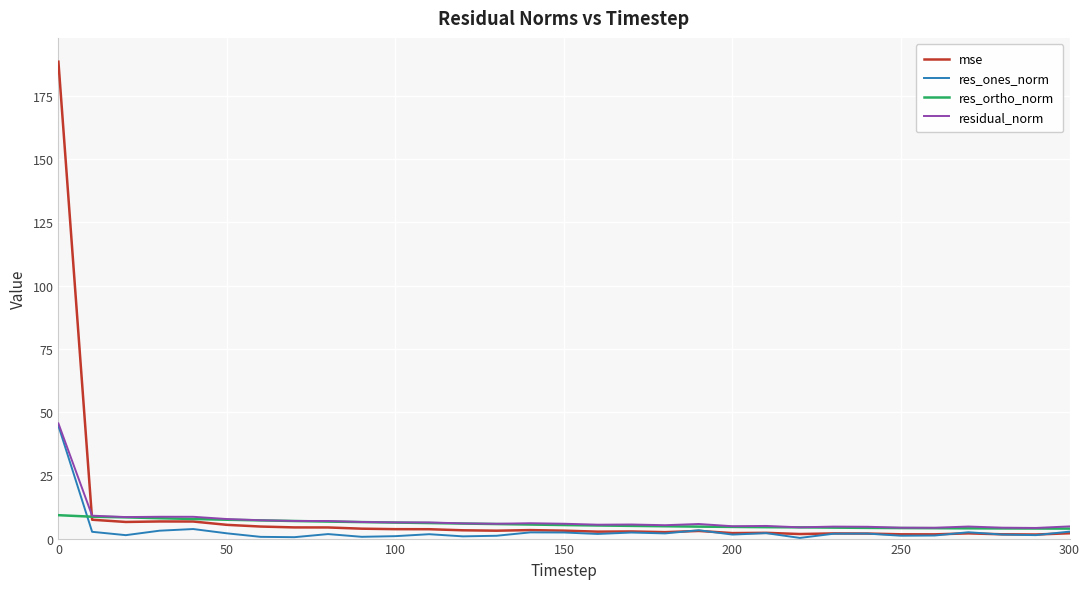

What is the smallest value displayed?

0.3